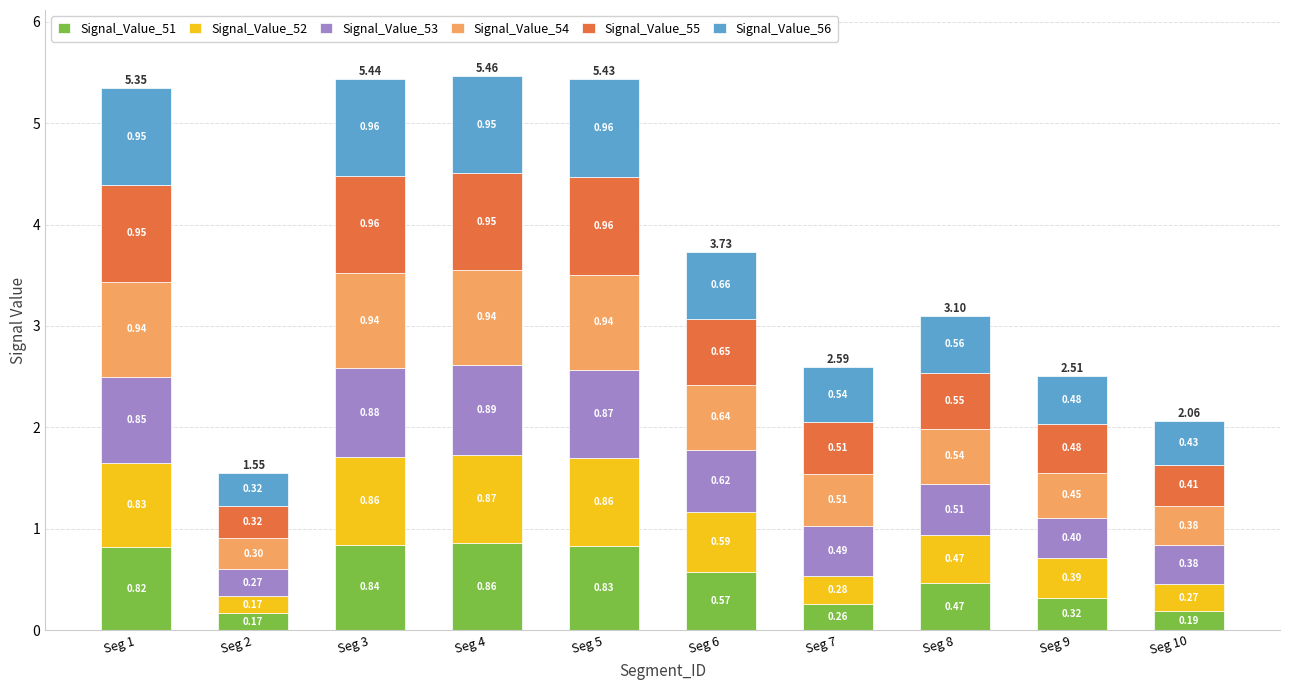

What is the sum of all Signal_Value_51 values?

5.3